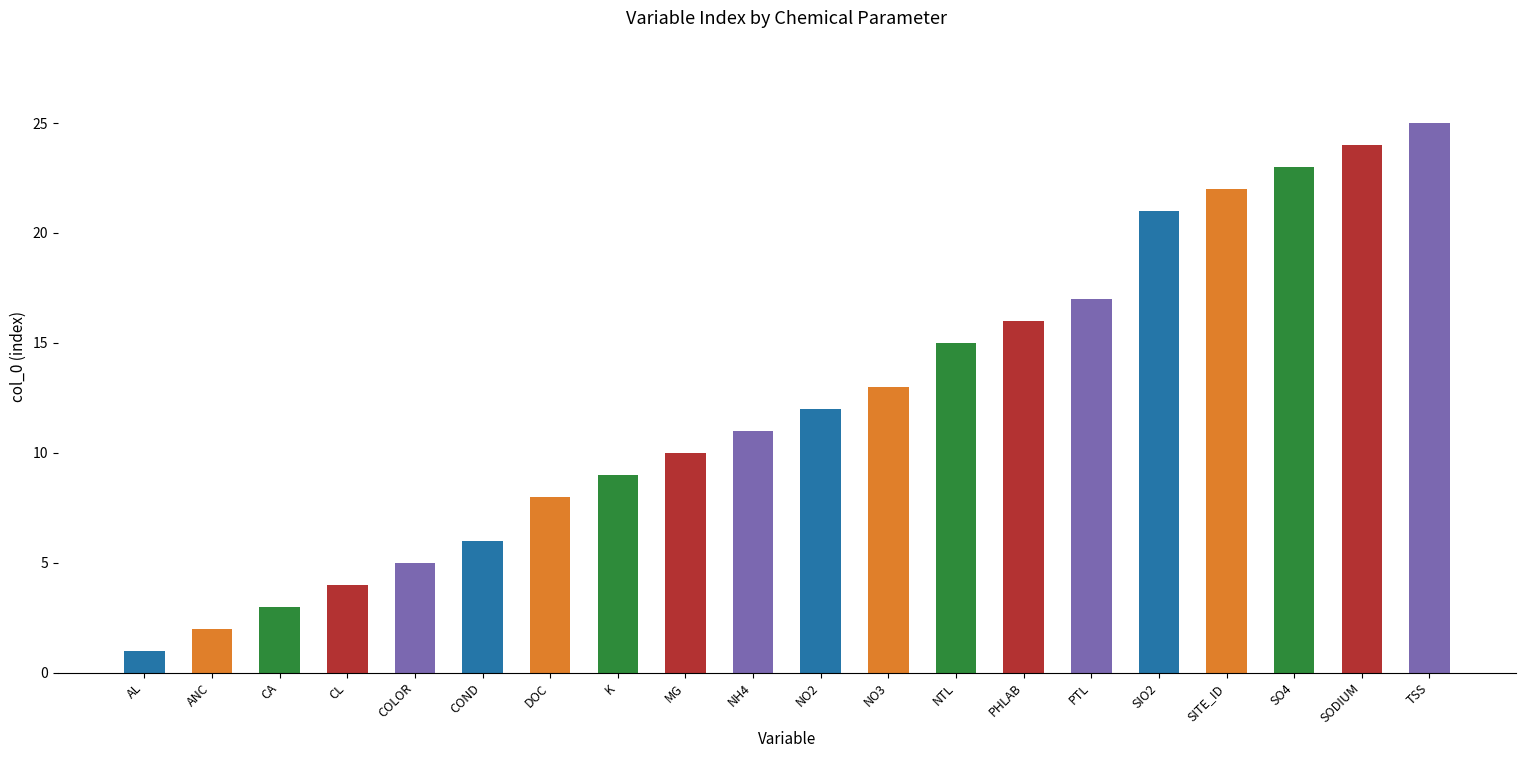

What position from the right is MG?

12